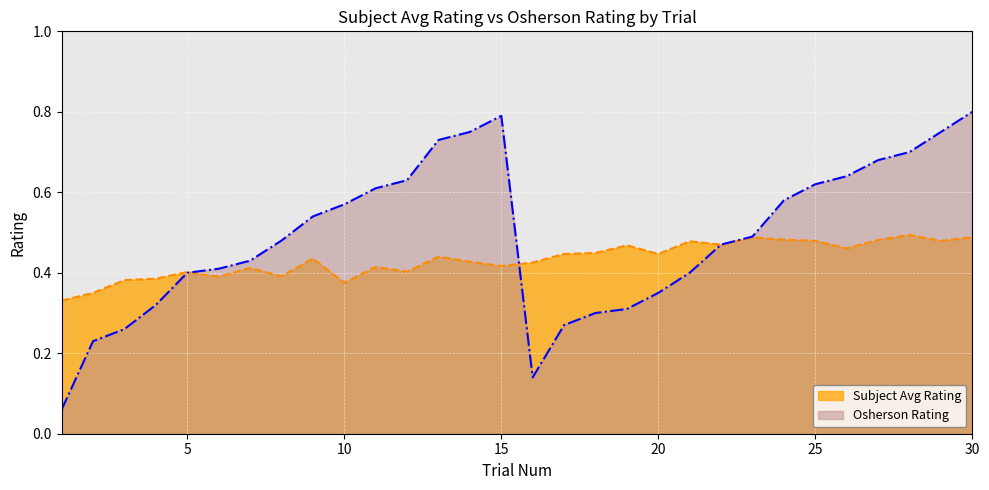

Between which two adjacent categories do Osherson Rating and Subject Avg Rating first intersect?

5 and 6